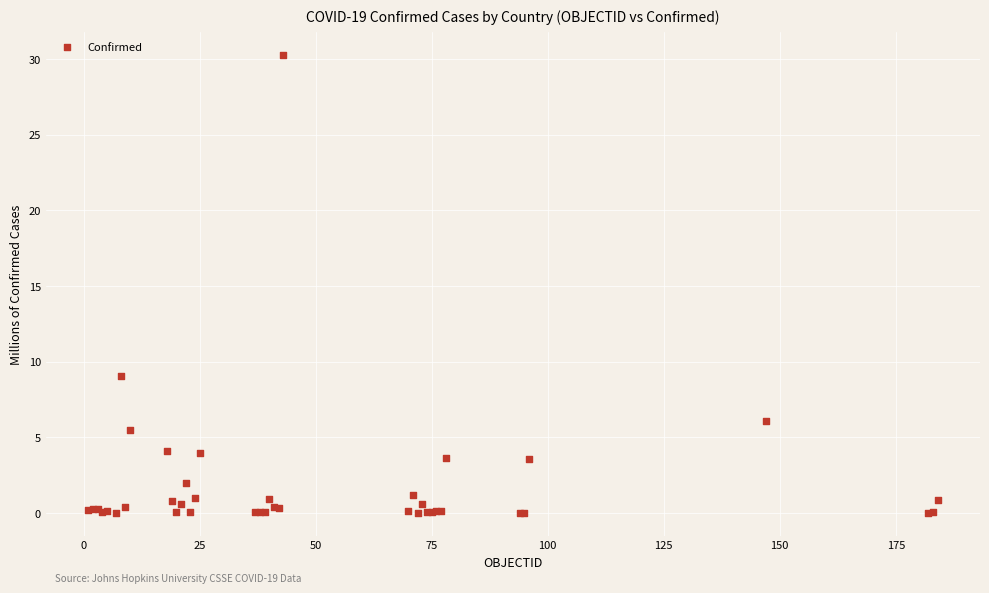

What Y value in the scatter plot is closest to 15?

9.1